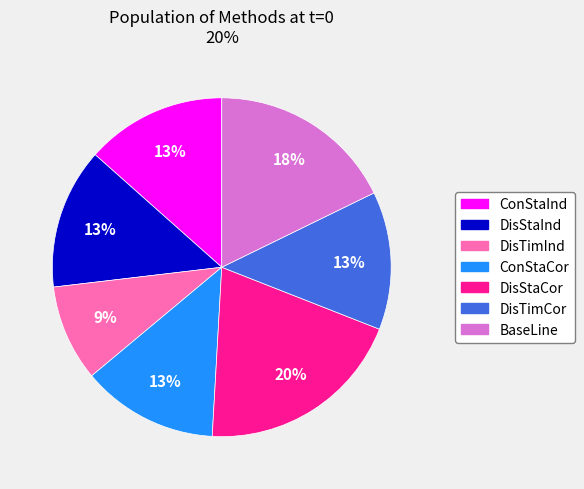

Is the sum of BaseLine and DisTimCor greater than half?

No